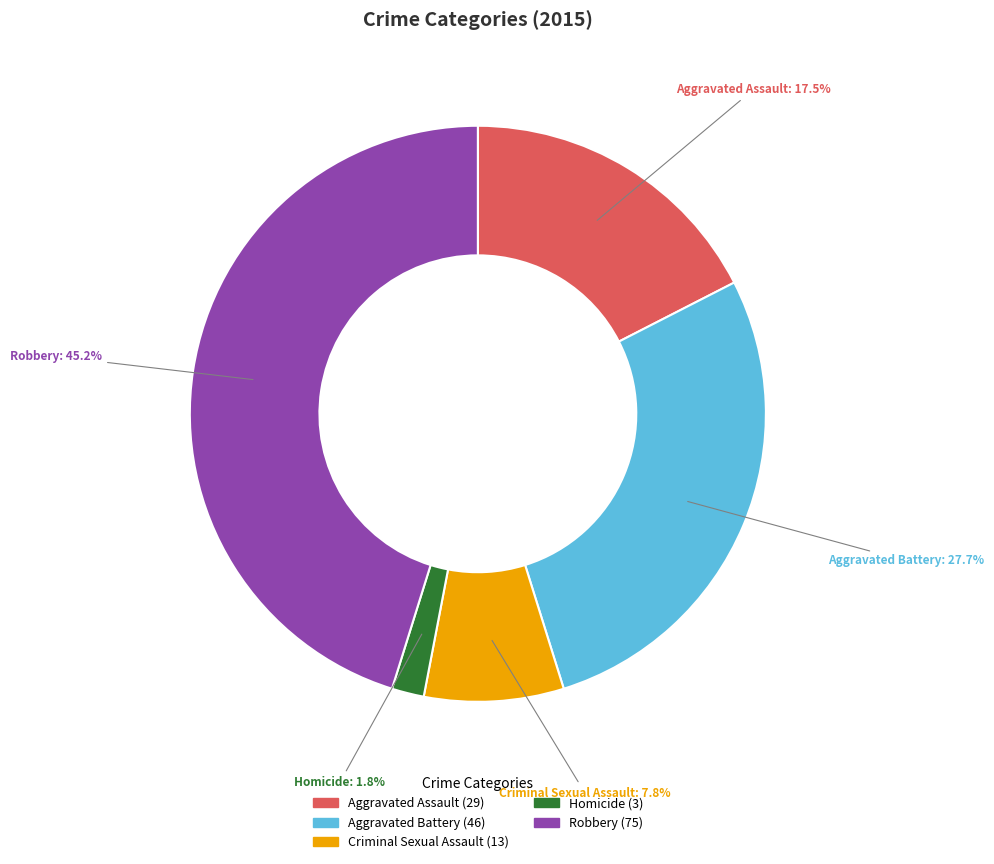

Is it true that Criminal Sexual Assault is 8% of the pie?

True